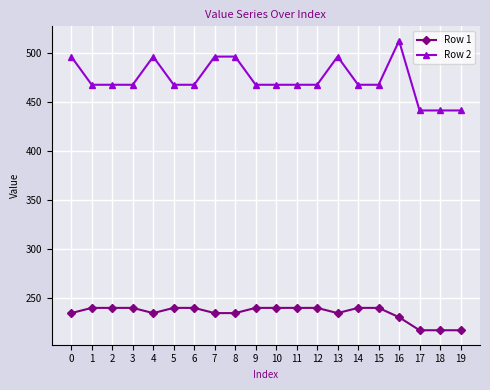

Reading left to right, what are all the values shown in this chart?

Row 1: 0=234.3	1=239.6	2=239.6	3=239.6	4=234.3	5=239.6	6=239.6	7=234.3	8=234.3	9=239.6	10=239.6	11=239.6	12=239.6	13=234.3	14=239.6	15=239.6	16=230.1	17=216.8	18=216.8	19=216.8
Row 2: 0=496.7	1=467.9	2=467.9	3=467.9	4=496.7	5=467.9	6=467.9	7=496.7	8=496.7	9=467.9	10=467.9	11=467.9	12=467.9	13=496.7	14=467.9	15=467.9	16=512.9	17=441.6	18=441.6	19=441.6